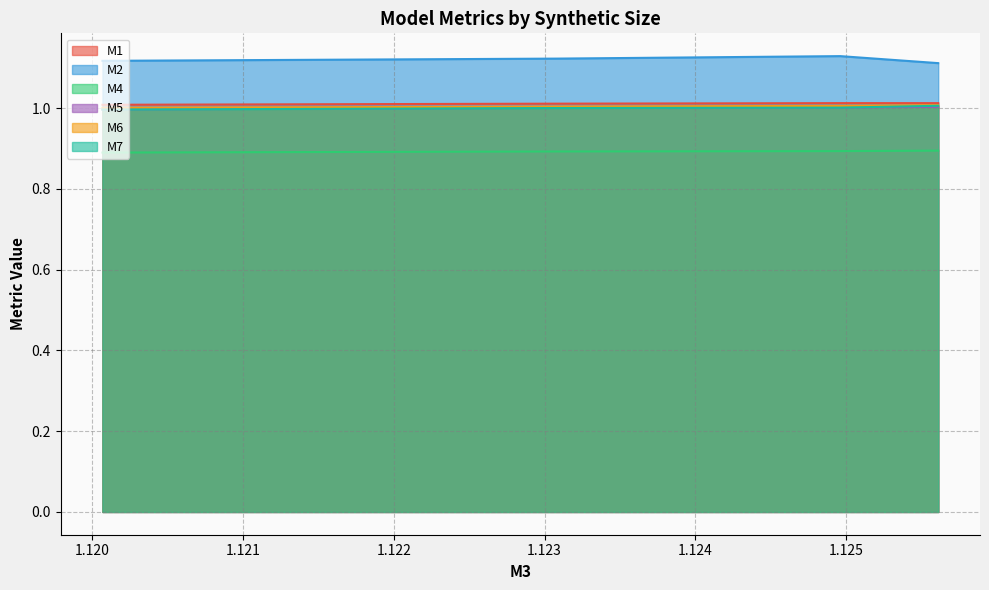

True or false: M1 and M2 intersect in this chart.

False